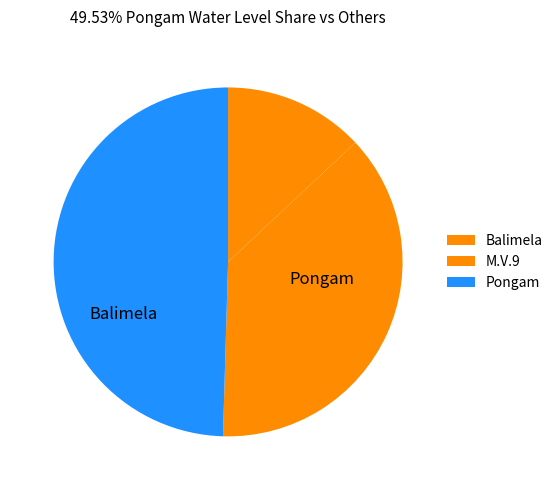

To the nearest percent, what is the difference between the Balimela and M.V.9 slice percentages?

24%